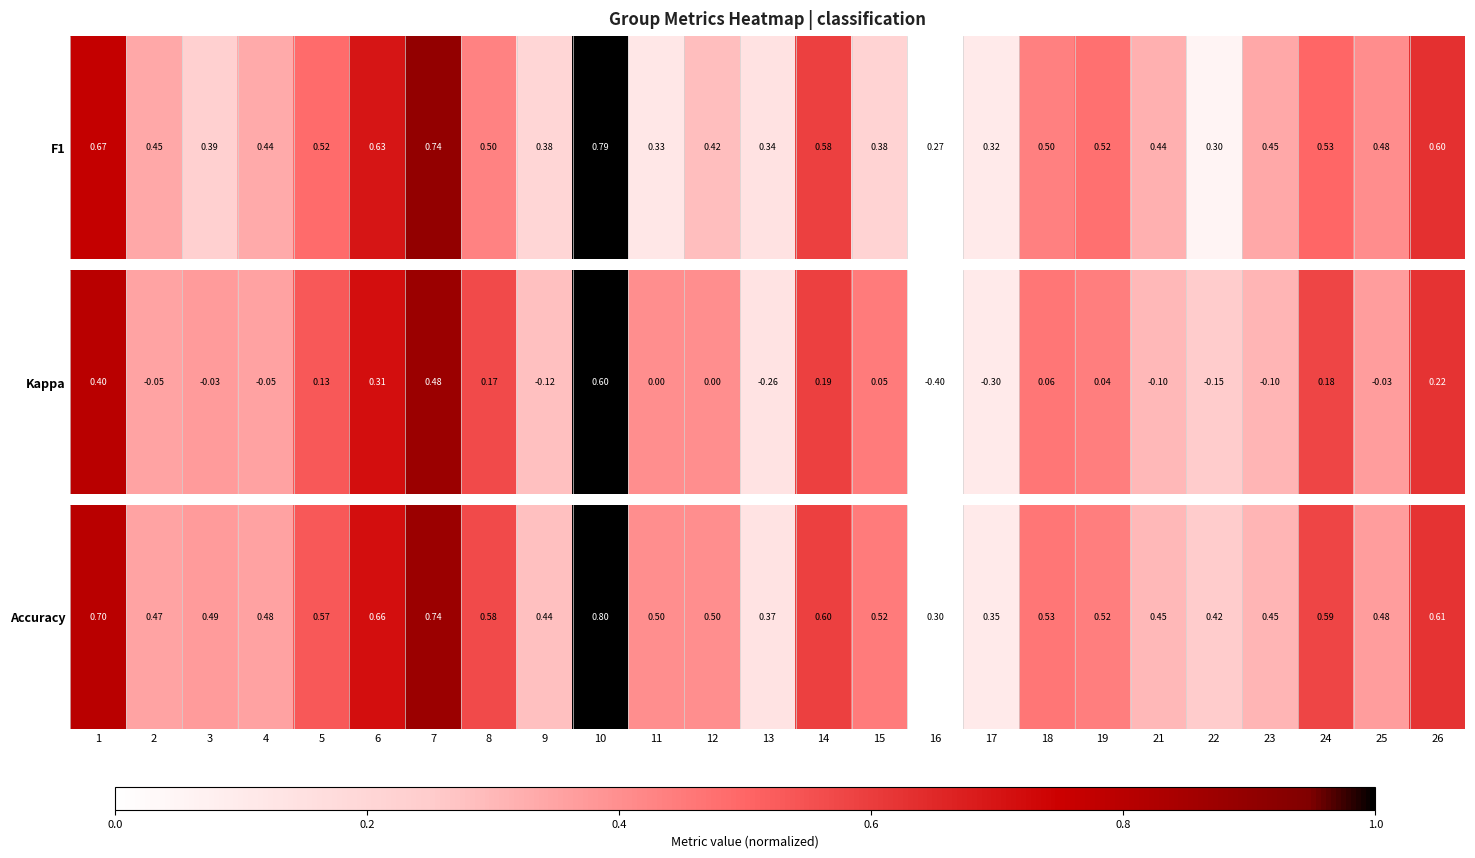

What is the maximum value shown in the chart?

0.8